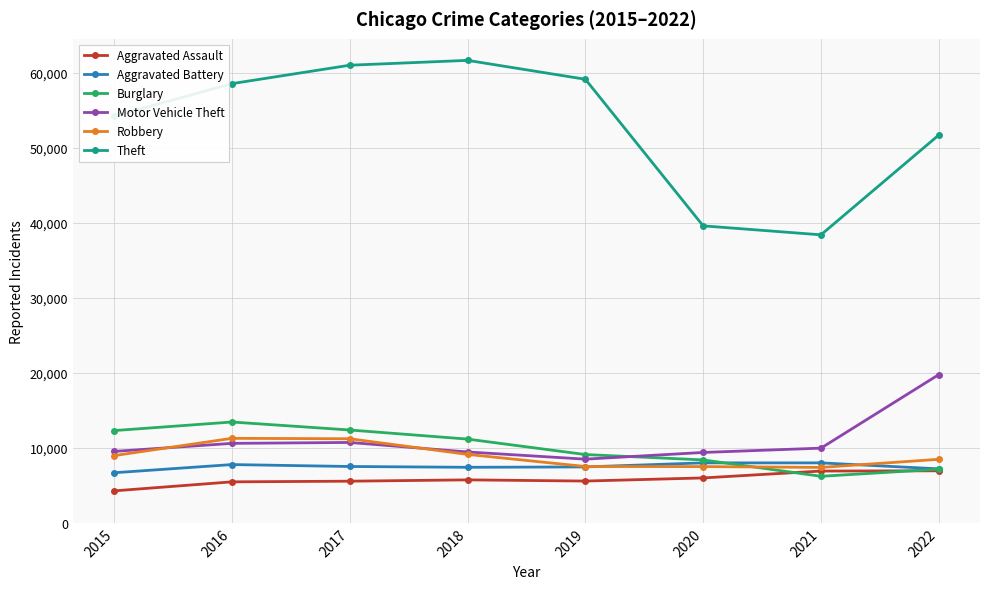

Is it true that Robbery equals 8457 at 2022?

True